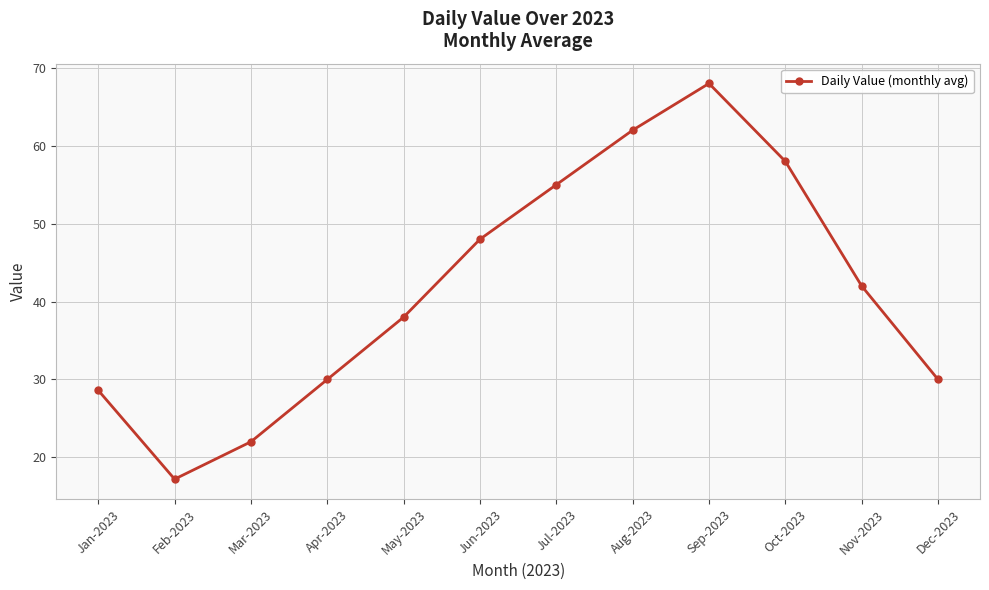

At which label does the data first exceed 42?

Jun-2023